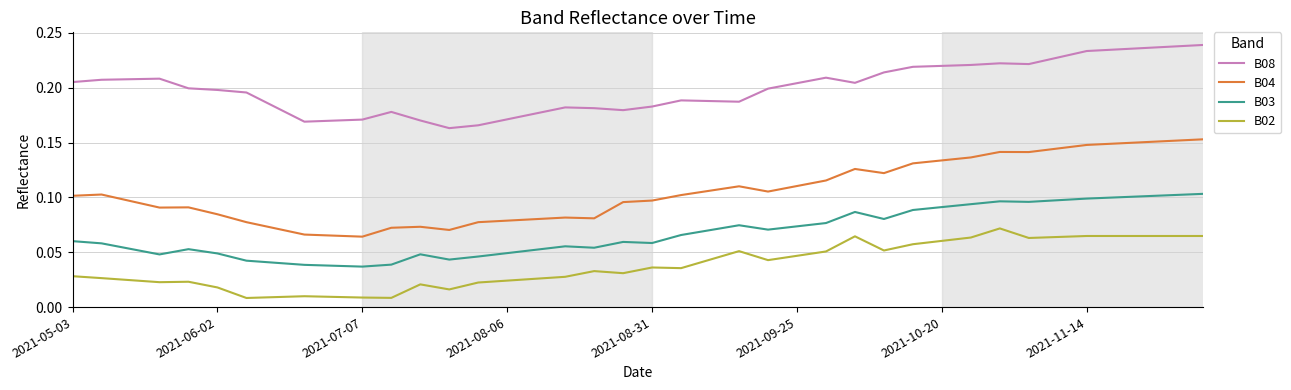

Does the chart have visible grid lines?

Yes